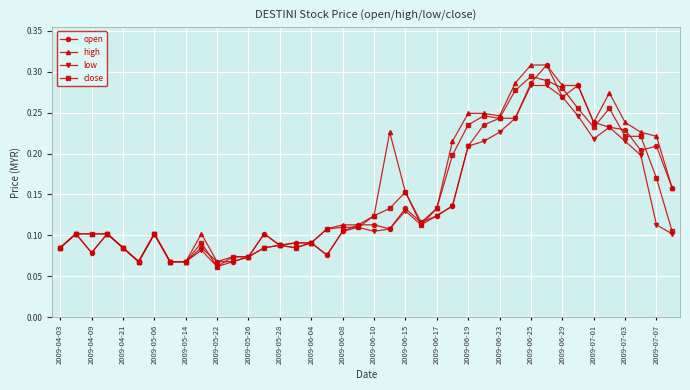

At how many categories does at least one series exceed 0?

40